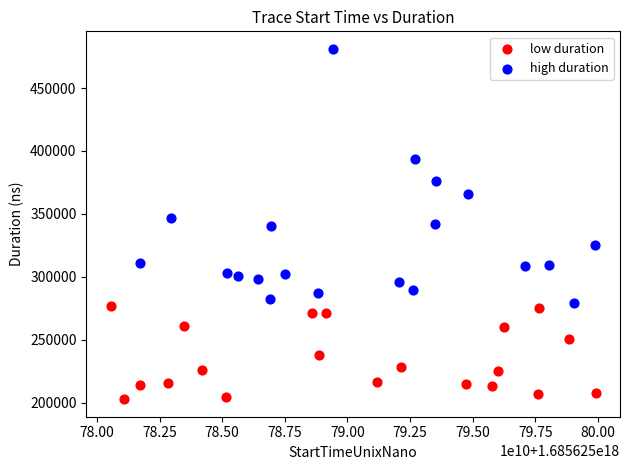

Which series reaches the minimum Y coordinate?

low duration